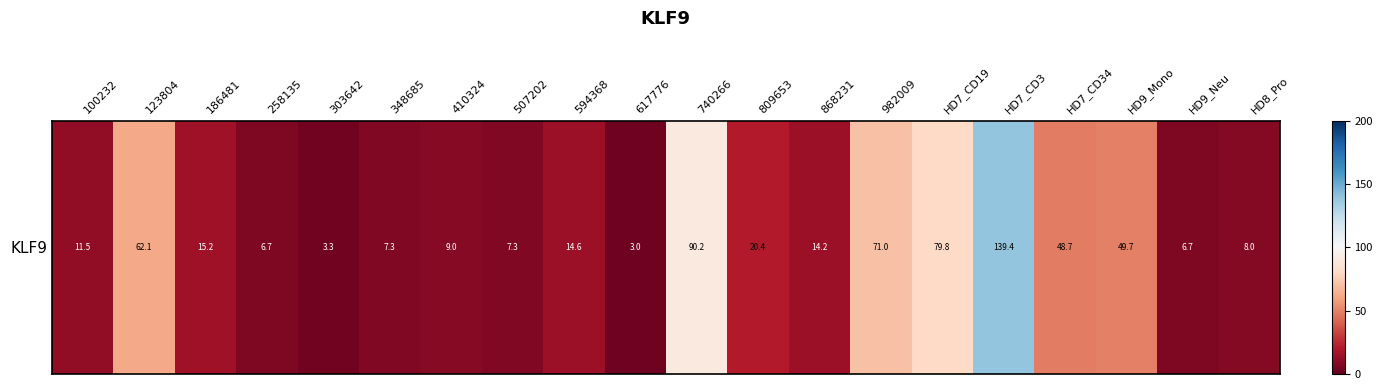

Rank the categories by value from highest to lowest.

HD7_CD3, 740266, HD7_CD19, 982009, 123804, HD9_Mono, HD7_CD34, 809653, 186481, 594368, 868231, 100232, 410324, HD8_Pro, 507202, 348685, 258135, HD9_Neu, 303642, 617776